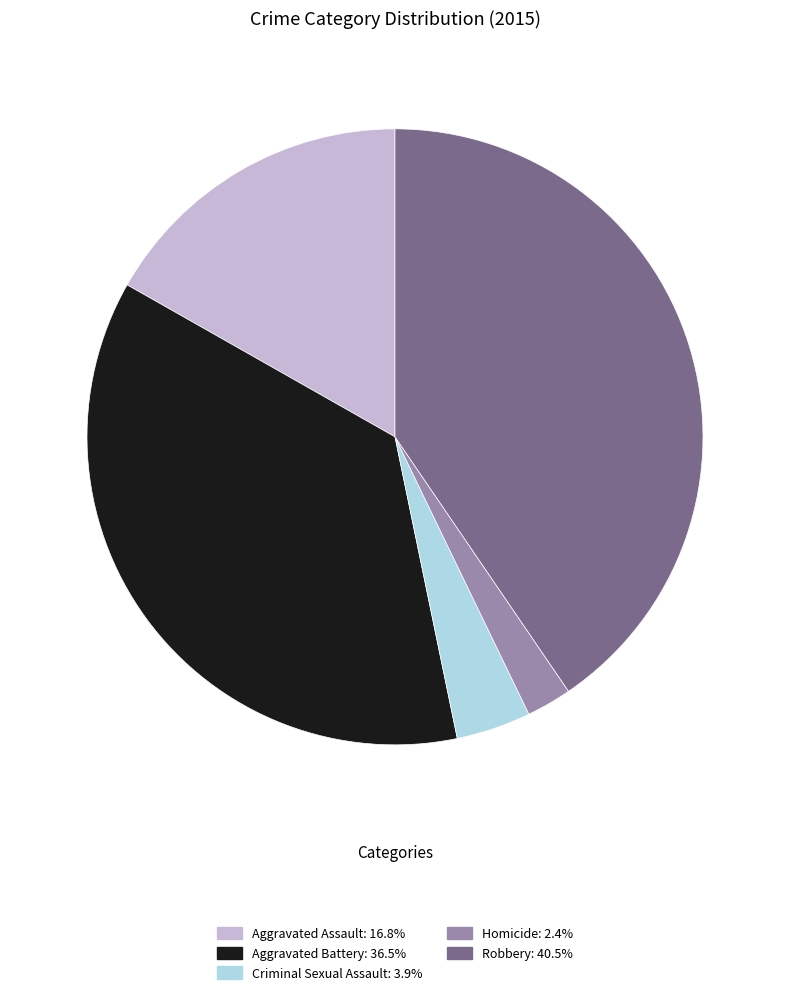

Count the number of slices in the pie.

5